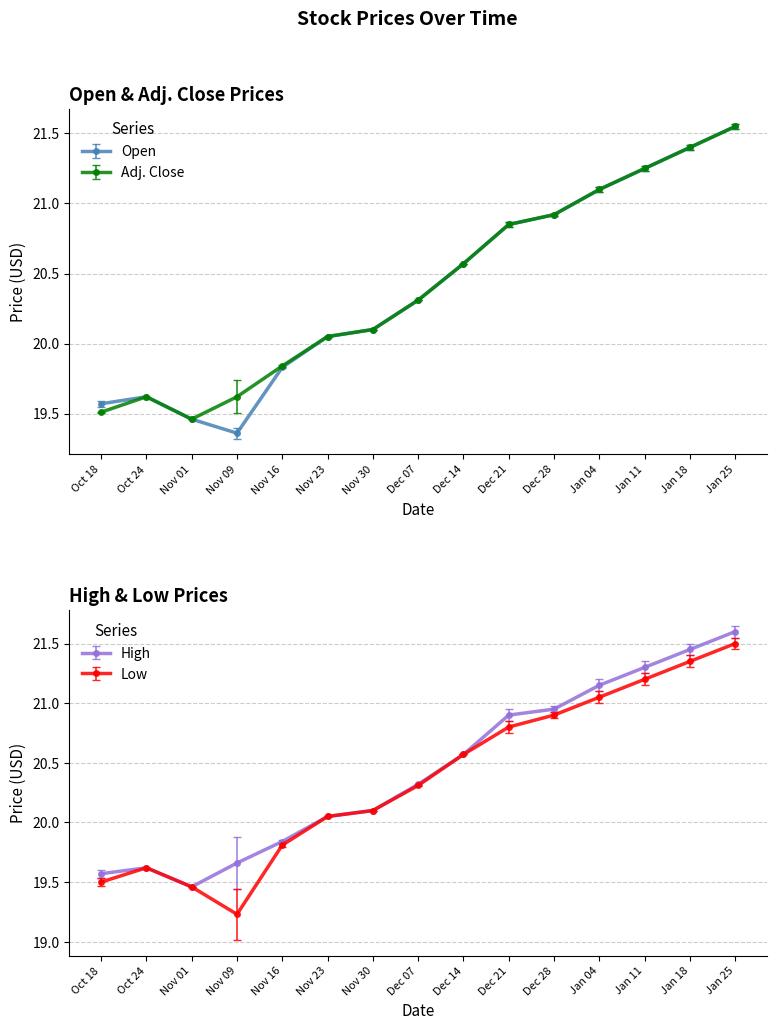

At how many categories does at least one series exceed 20?

10